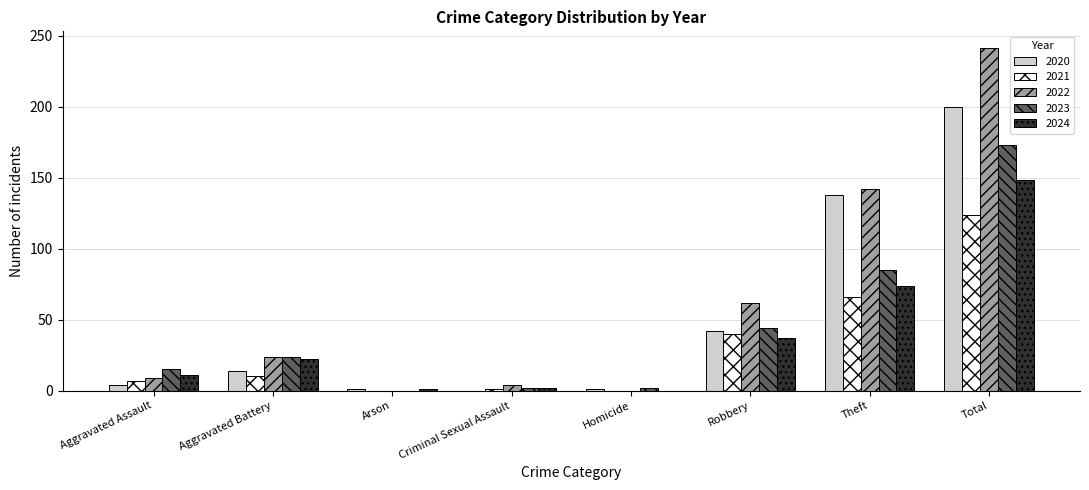

At which category is the sum across all series the highest?

Total